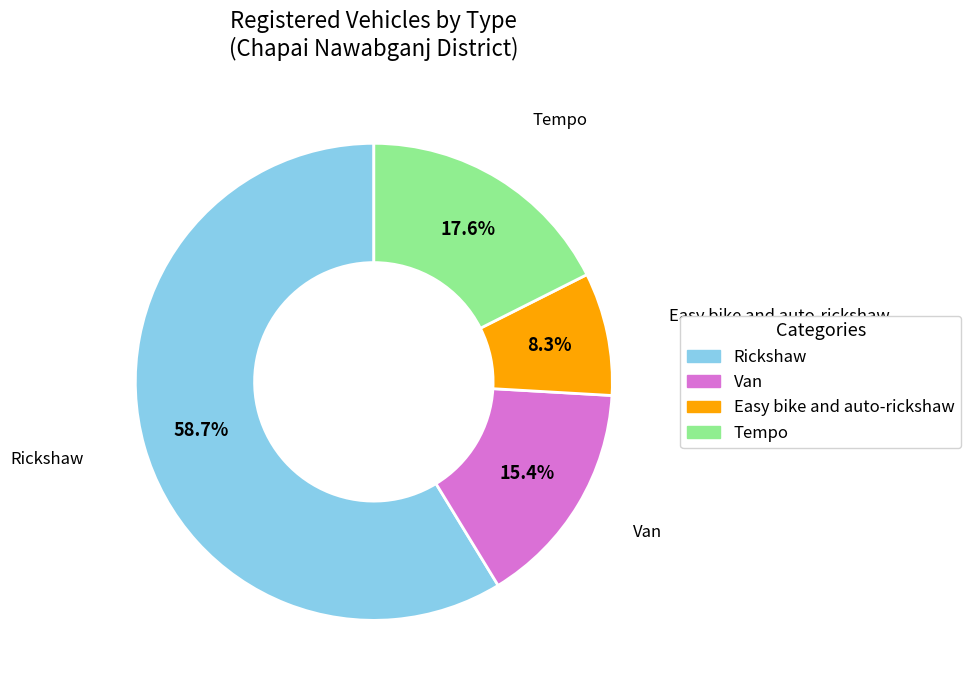

To the nearest percent, what percentage of the pie is Easy bike and auto-rickshaw?

8%